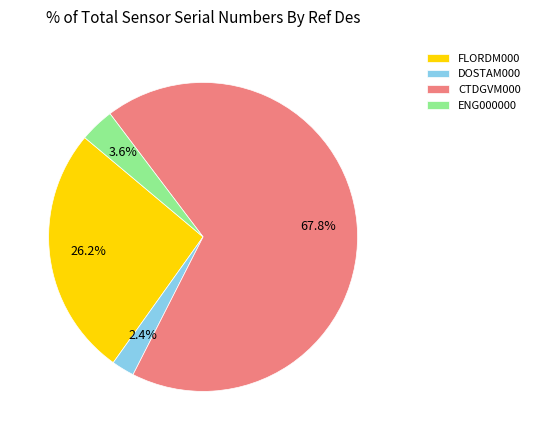

How many segments does this pie chart have?

4